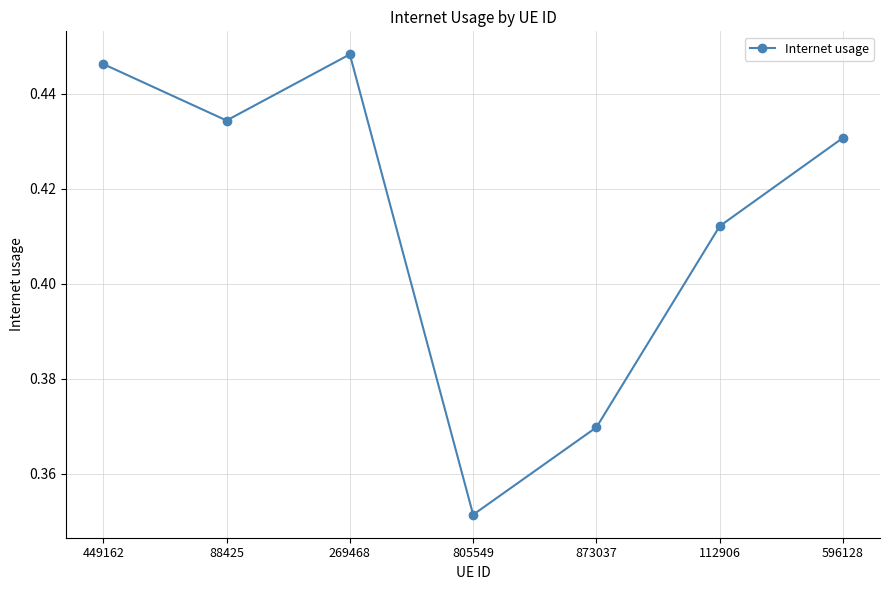

Rank the categories by value from highest to lowest.

269468, 449162, 88425, 596128, 112906, 873037, 805549